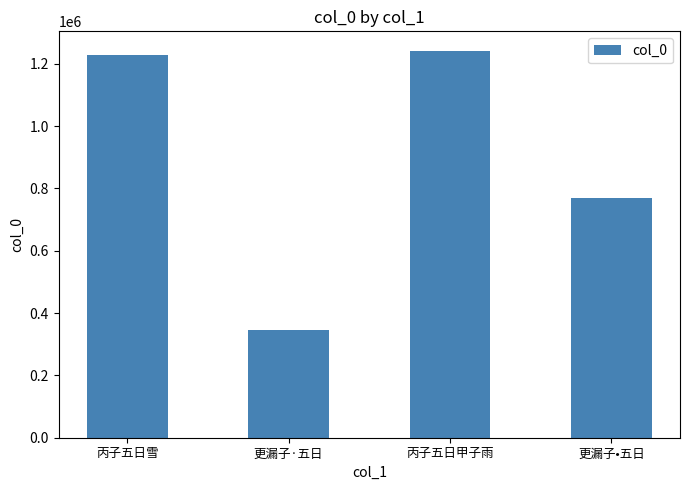

What is the ratio of the value at 丙子五日雪 to the value at 丙子五日甲子雨?

1.0